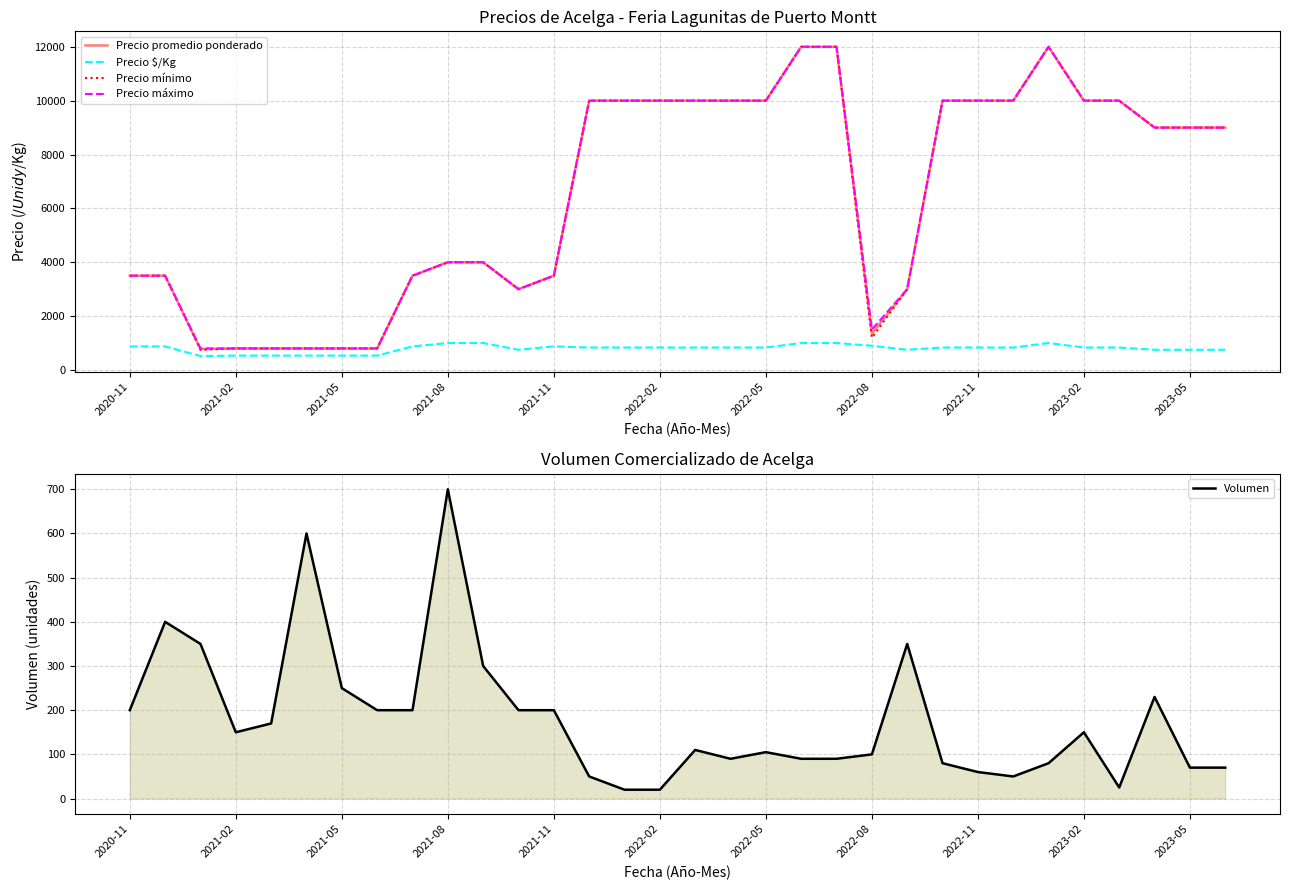

True or false: Precio $/Kg and Precio promedio ponderado cross at least once.

False